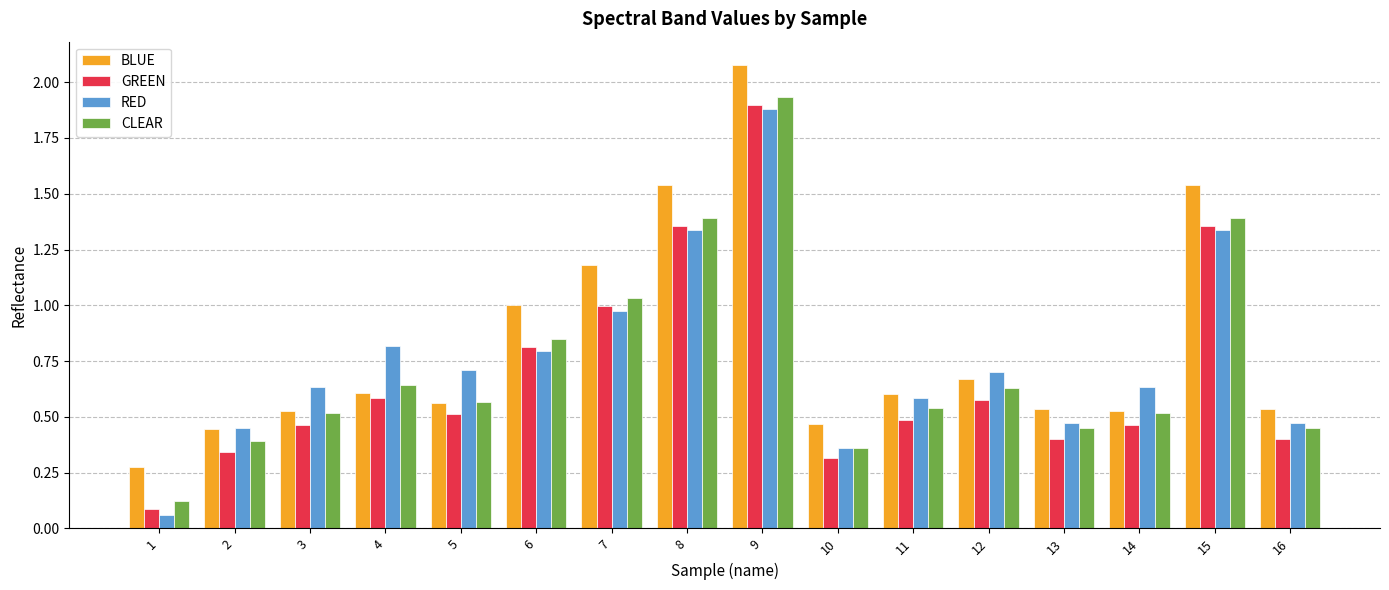

Which series changed the most between 3 and 10?

RED